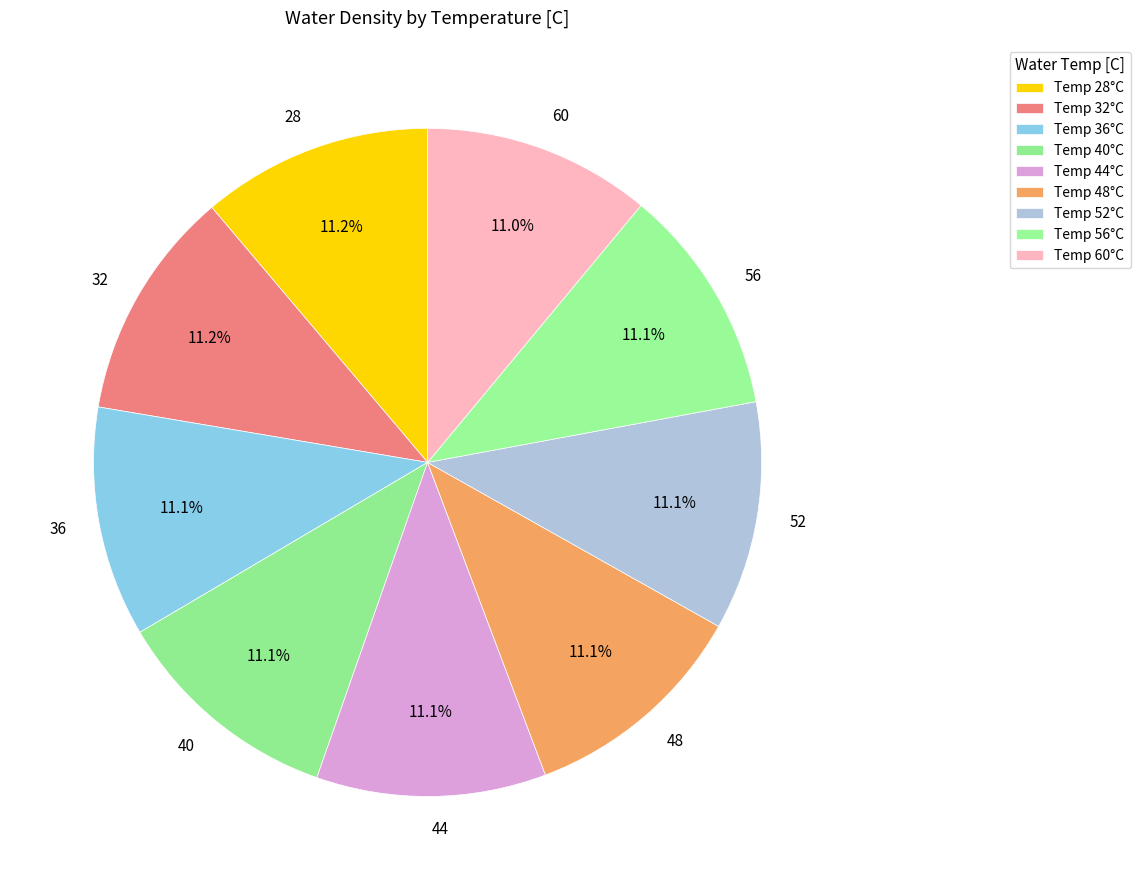

Is the sum of 52 and 40 greater than half?

No